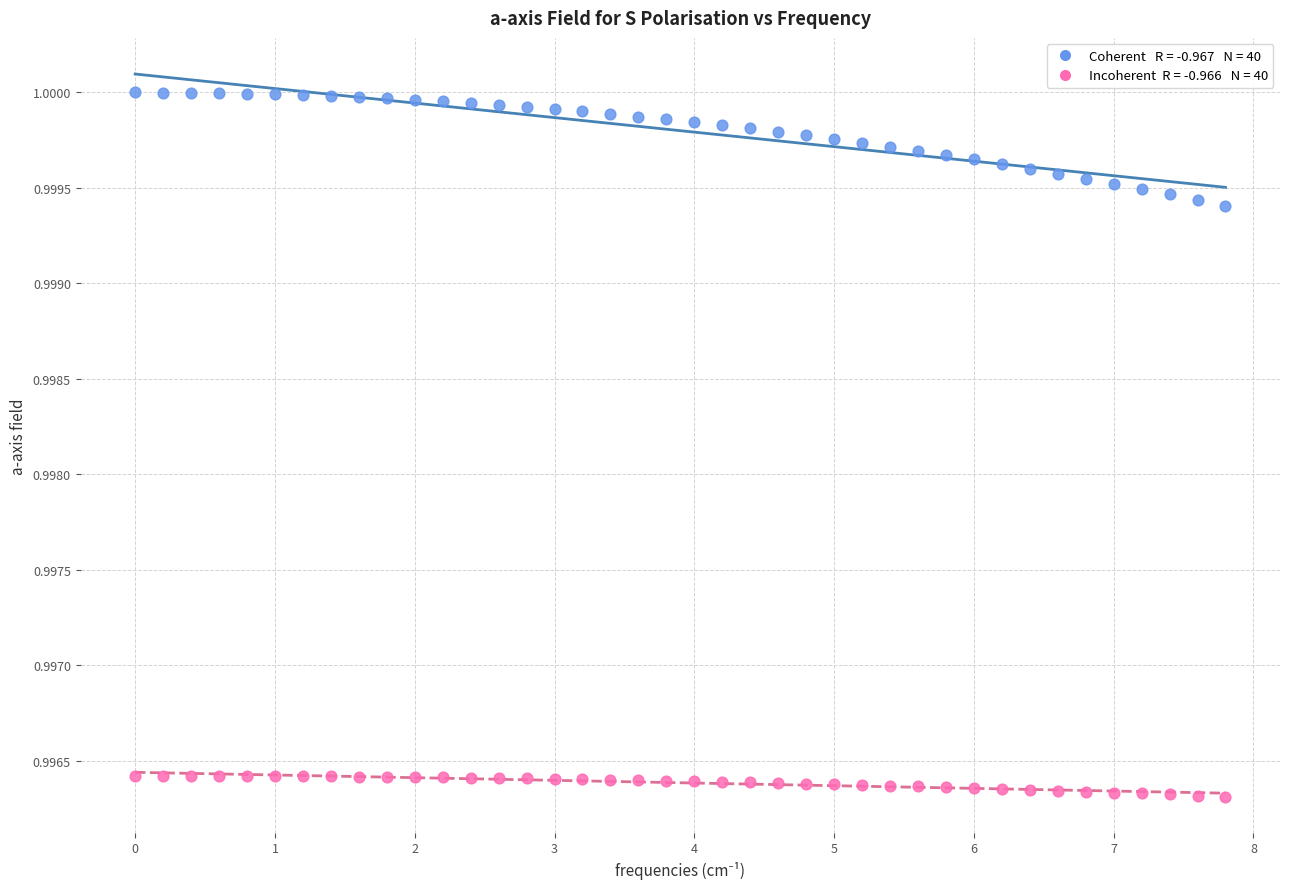

Across all data points, what is the range of X values (max minus min)?

7.8